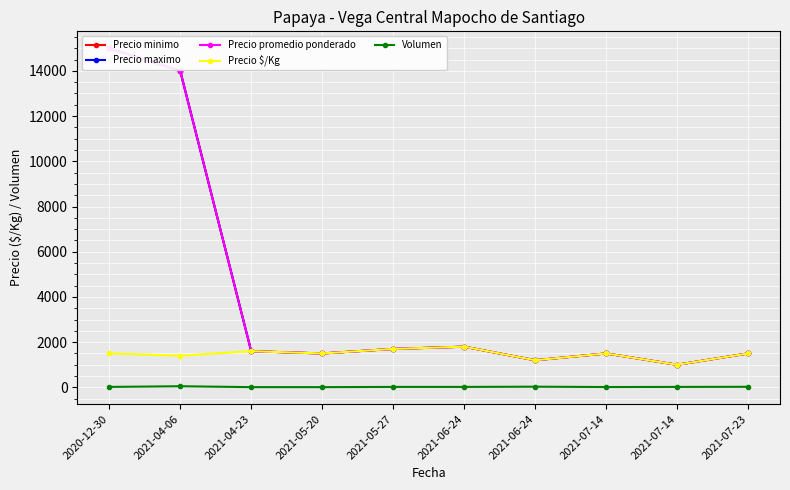

Does the chart display data point markers on the line(s)?

Yes